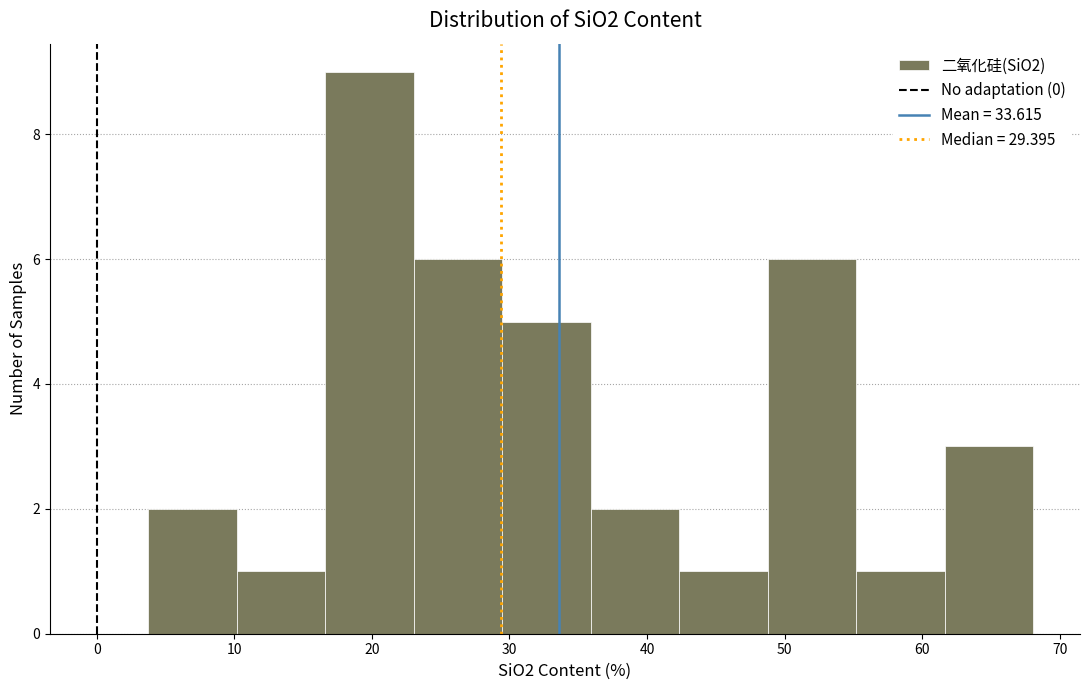

Reading left to right, list every bar in this chart as the range it spans on the x-axis followed by its height. Neither the bar edges nor the heights are printed on the chart, so give them approximately, as read against the axes.

4 to 10: 2
10 to 17: 1
17 to 23: 9
23 to 29: 6
29 to 36: 5
36 to 42: 2
42 to 49: 1
49 to 55: 6
55 to 62: 1
62 to 68: 3